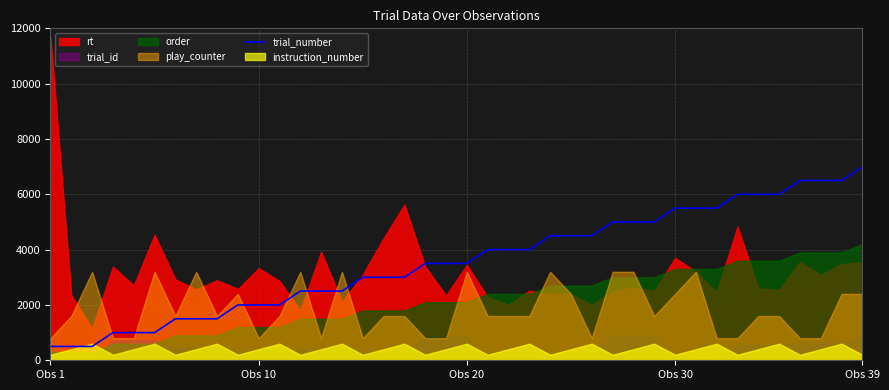

What is the maximum value for trial_number?

7000